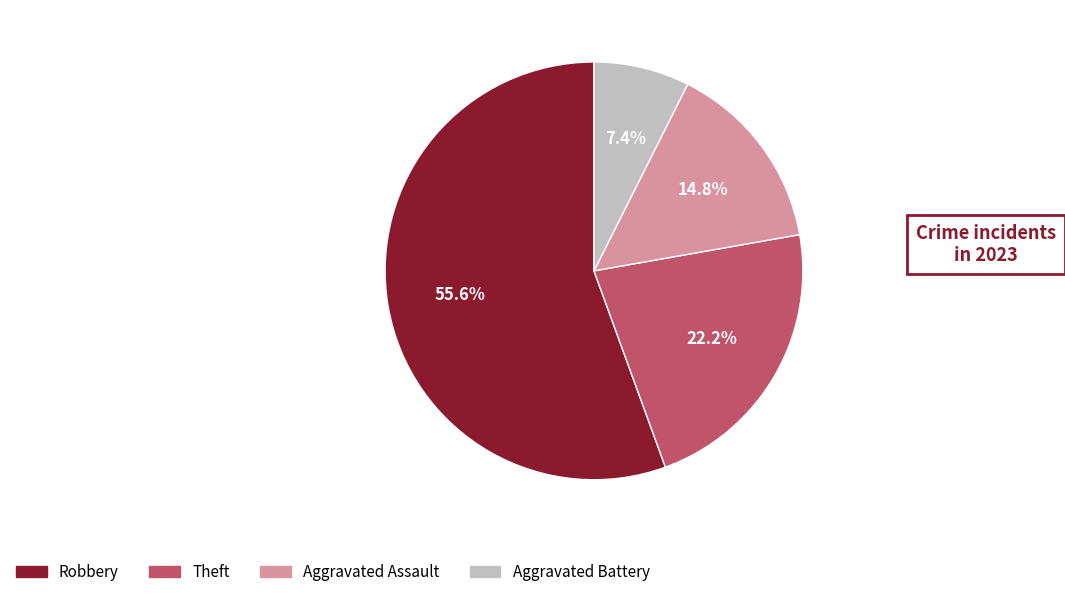

The Theft slice represents 31% of the pie. True or false?

False